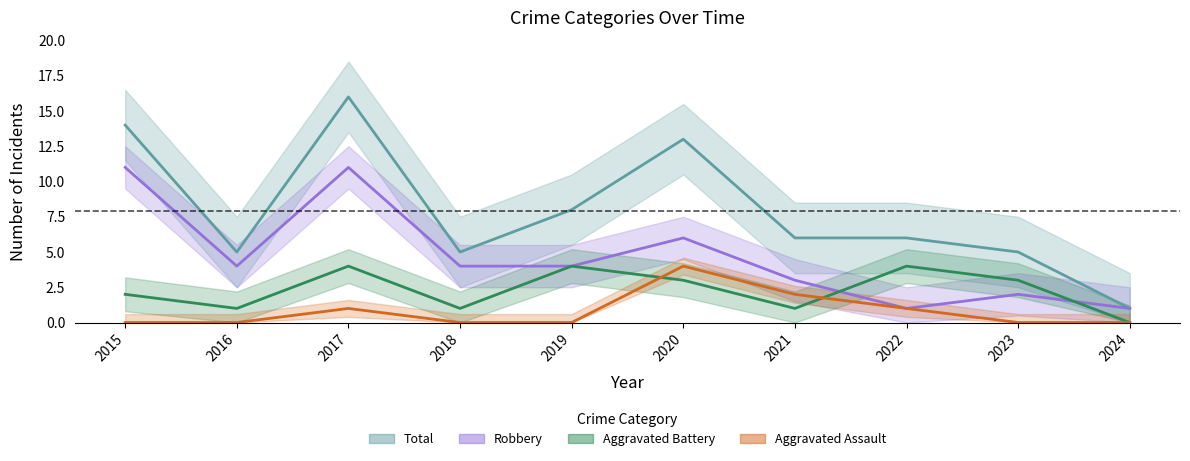

What is the average value of the Total series?

8